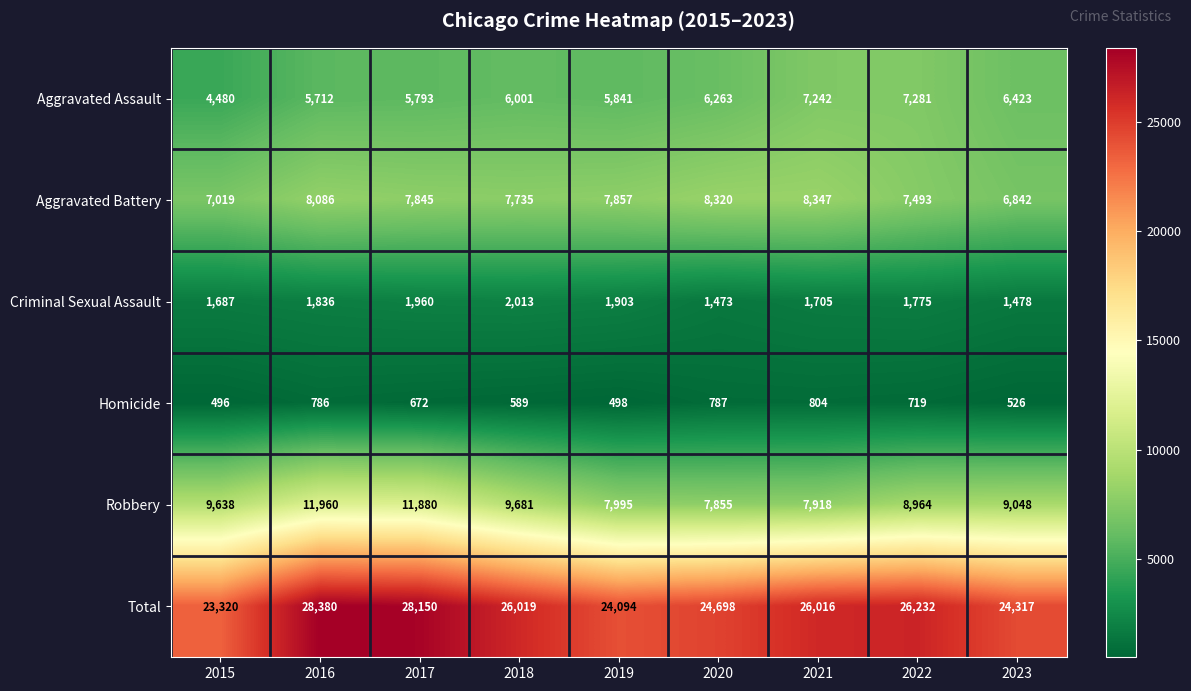

What is the spread (max minus min) of values at 2017?

27478